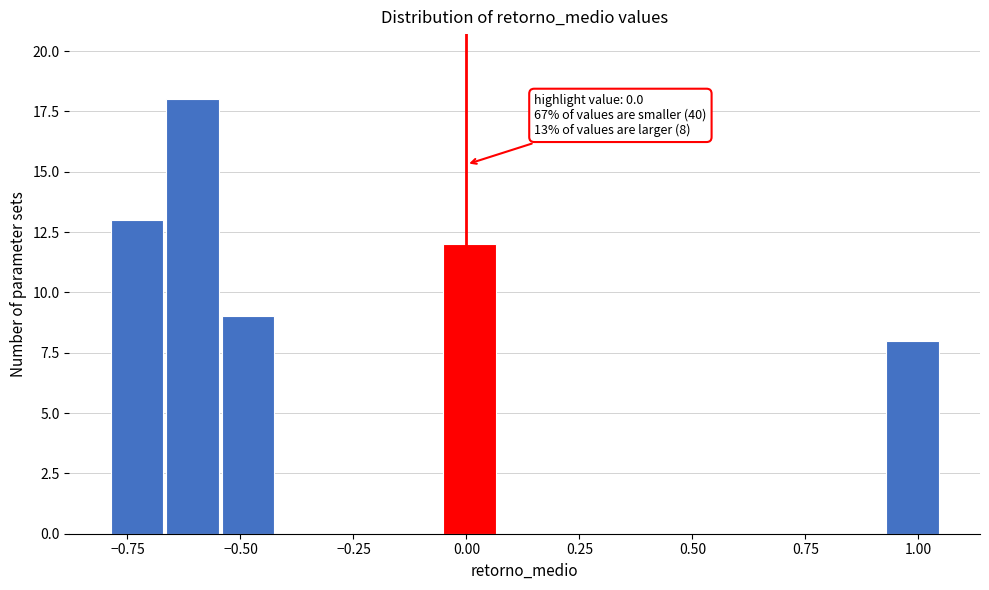

Around what value on the x-axis is the tallest bar? Give the approximate position of its centre, as read against the axis.

-0.60